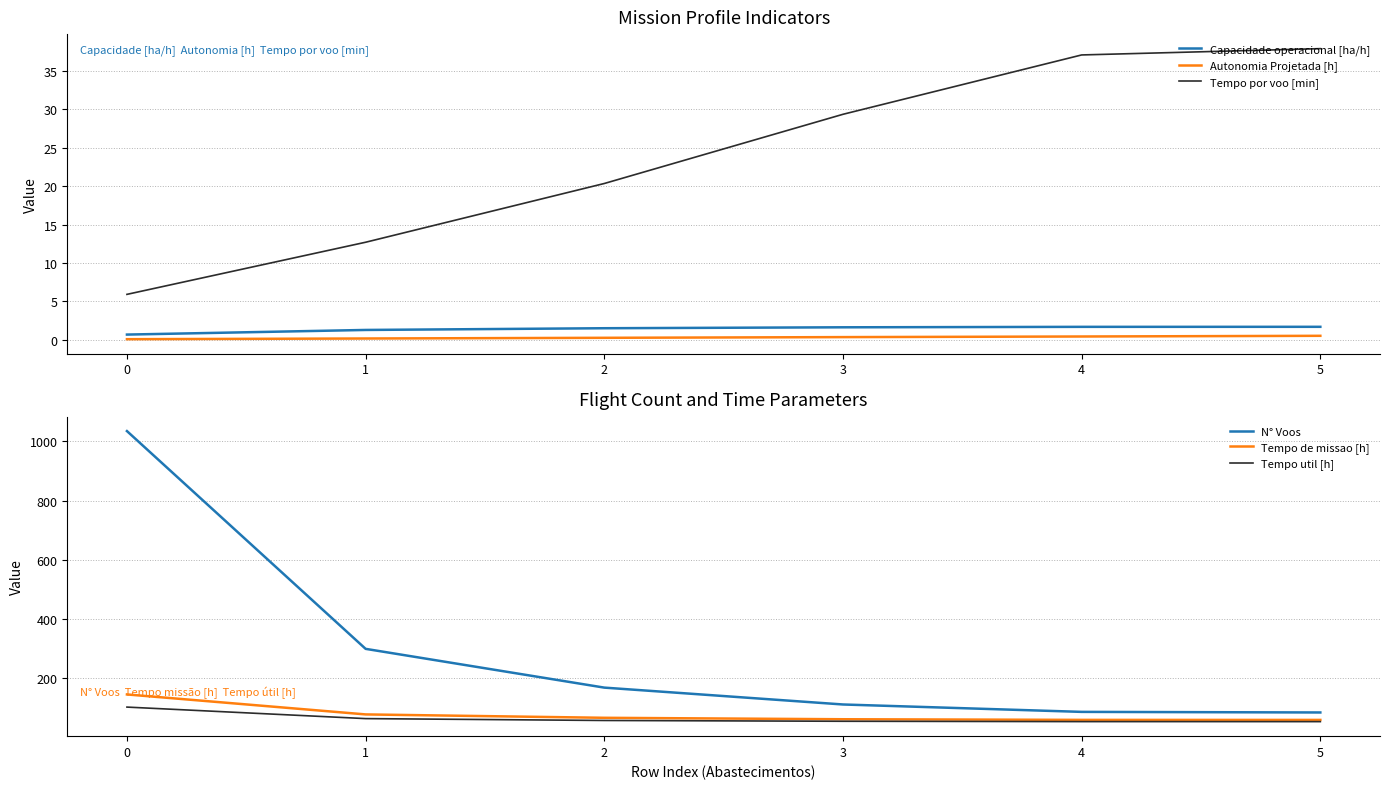

Is the value of Capacidade operacional [ha/h] at 4 greater than the value of Autonomia Projetada [h] at 0?

Yes